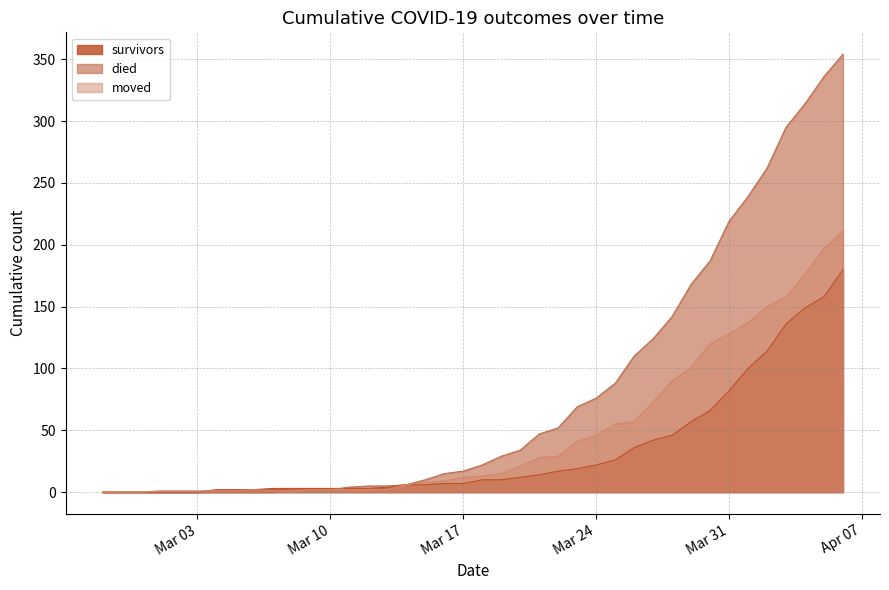

What is the label of the 17th point from the left?

2020-03-14